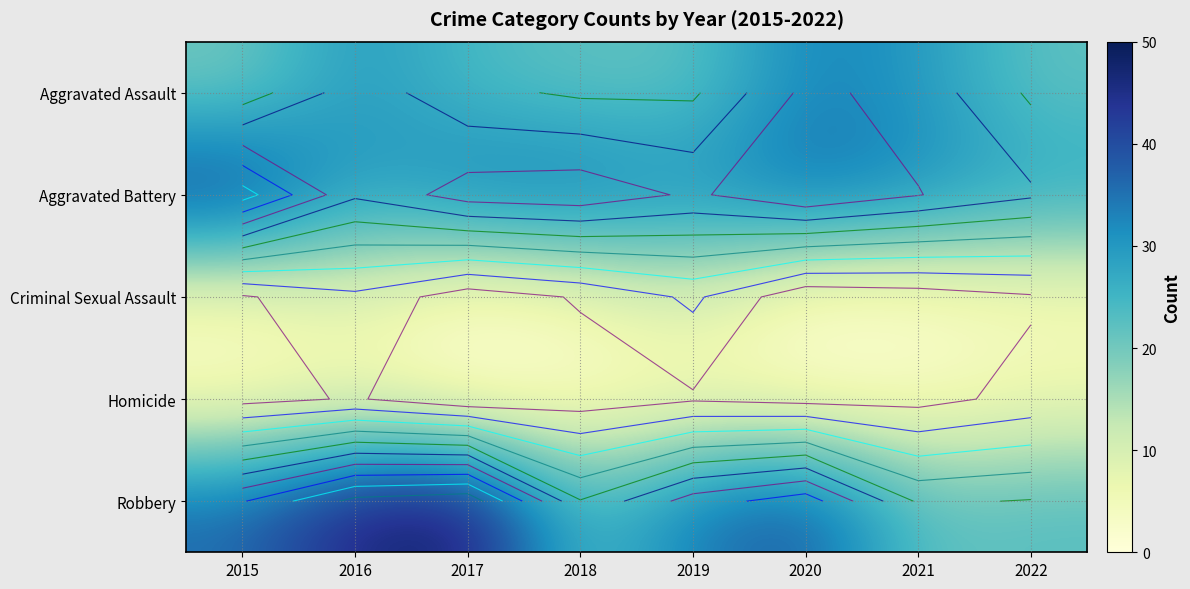

Rank the categories by Robbery value from lowest to highest.

2021, 2018, 2022, 2019, 2015, 2020, 2016, 2017